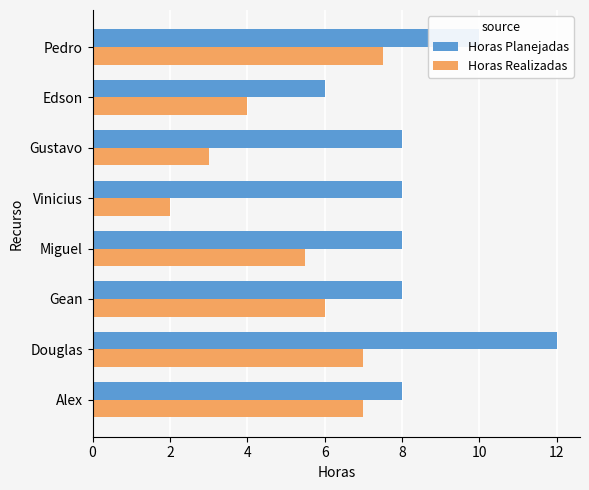

The Horas Realizadas series shows 8.0 at Gean. True or false?

False